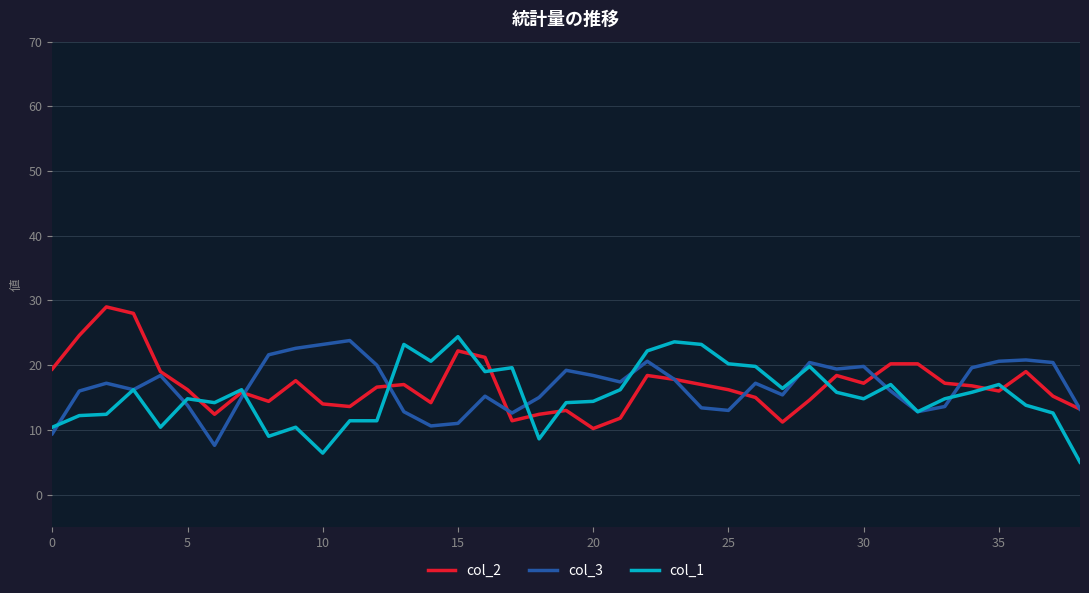

What is the lowest value of the col_3 series?

7.6